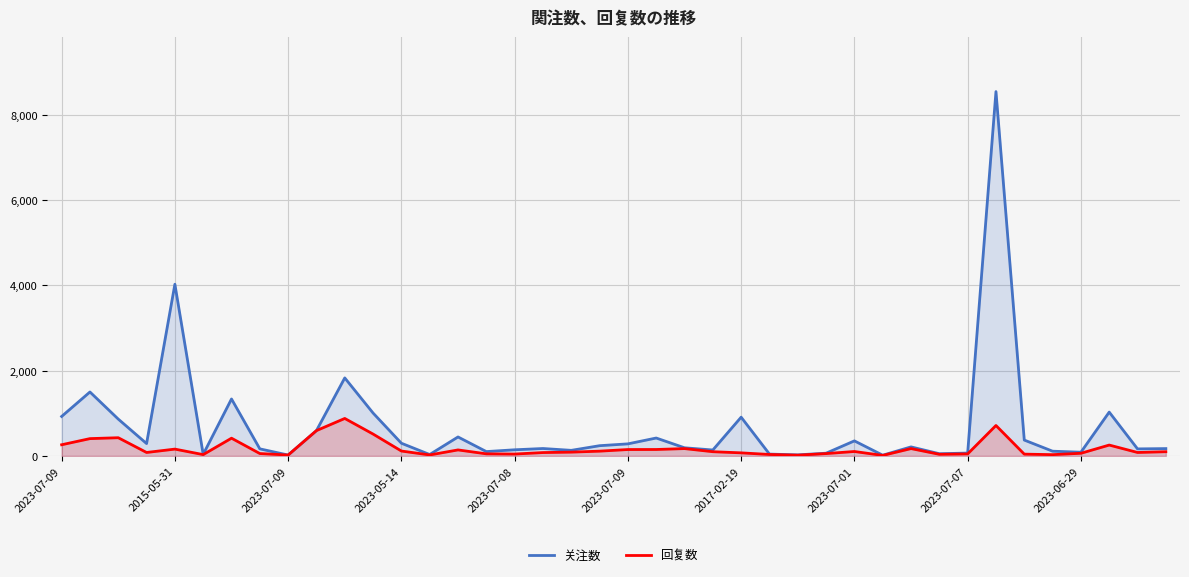

Is it true that 回复数 equals 49 at 15?

True